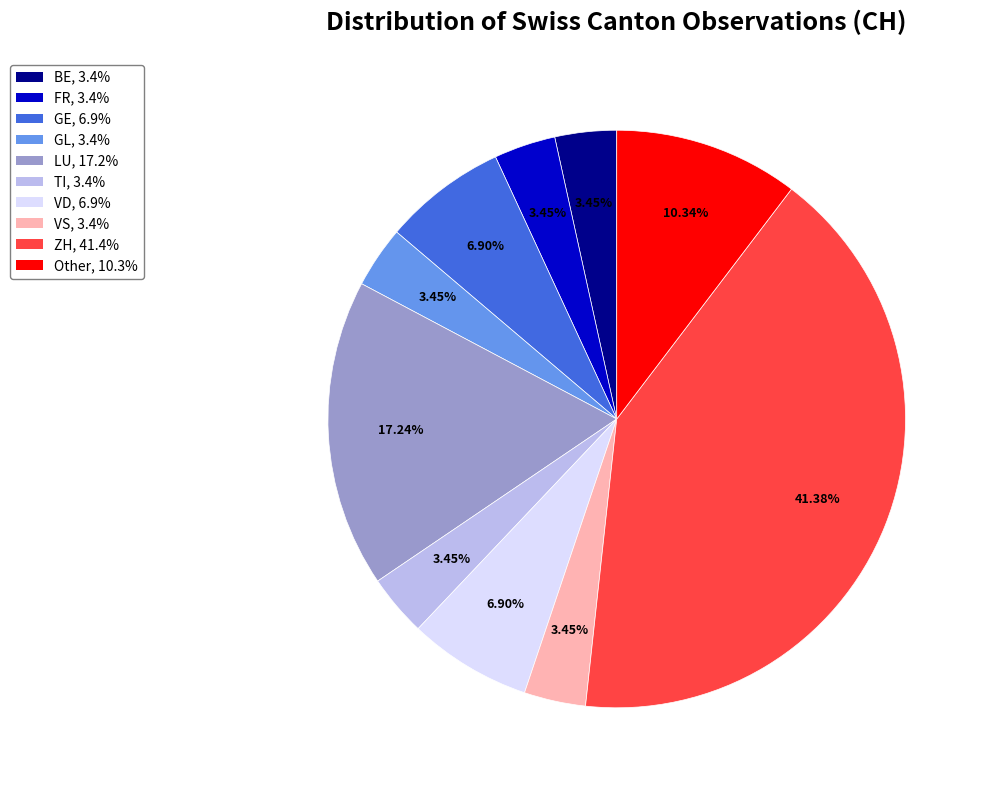

Does any single category account for the majority?

No